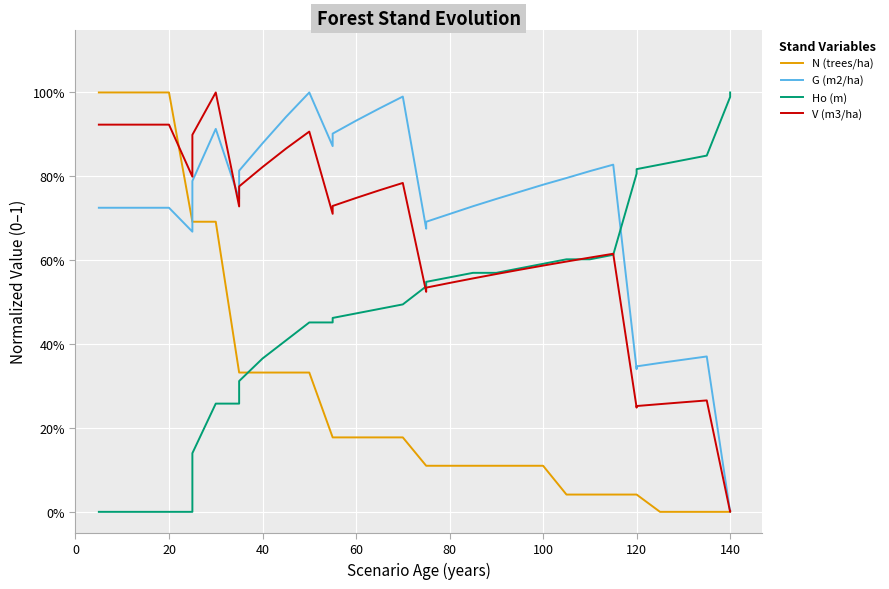

How many values in N (trees/ha) are above zero?

30